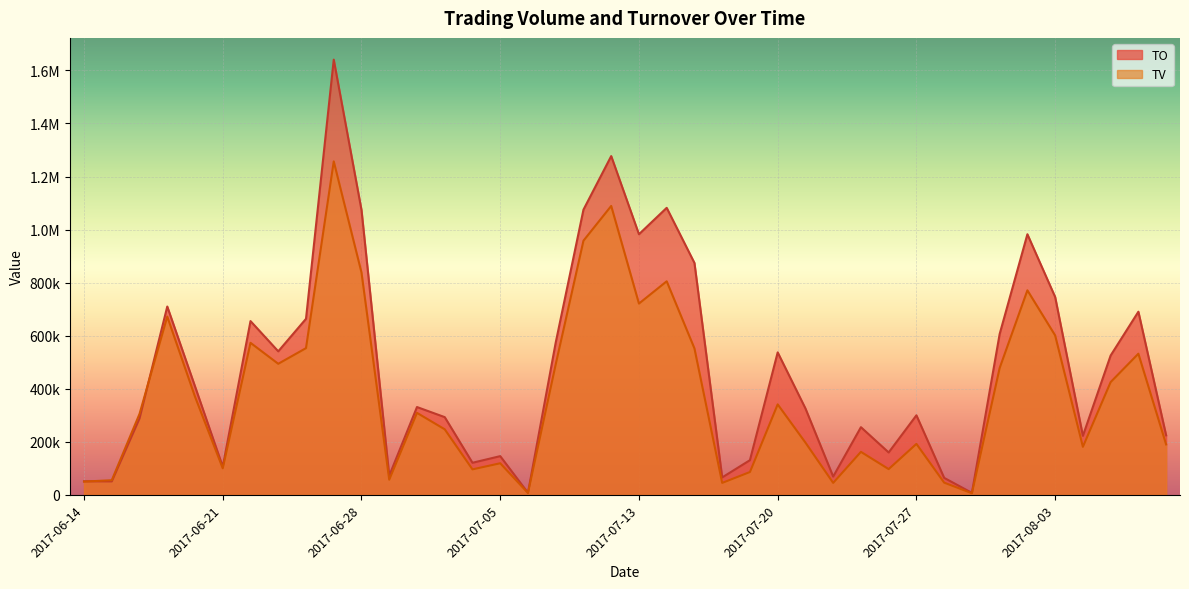

How many lines are shown in the chart?

2